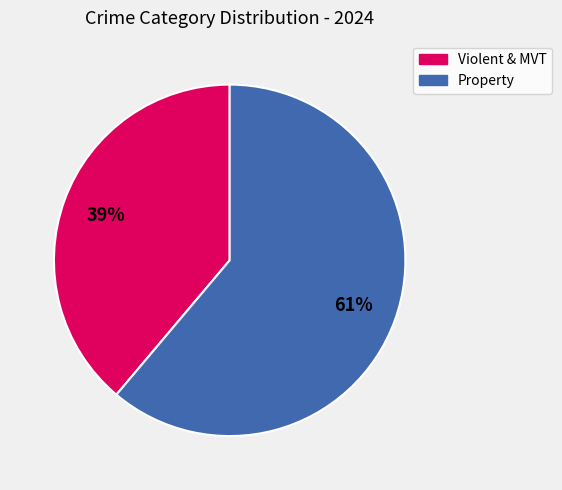

Between Property and Violent & MVT, which is larger?

Property